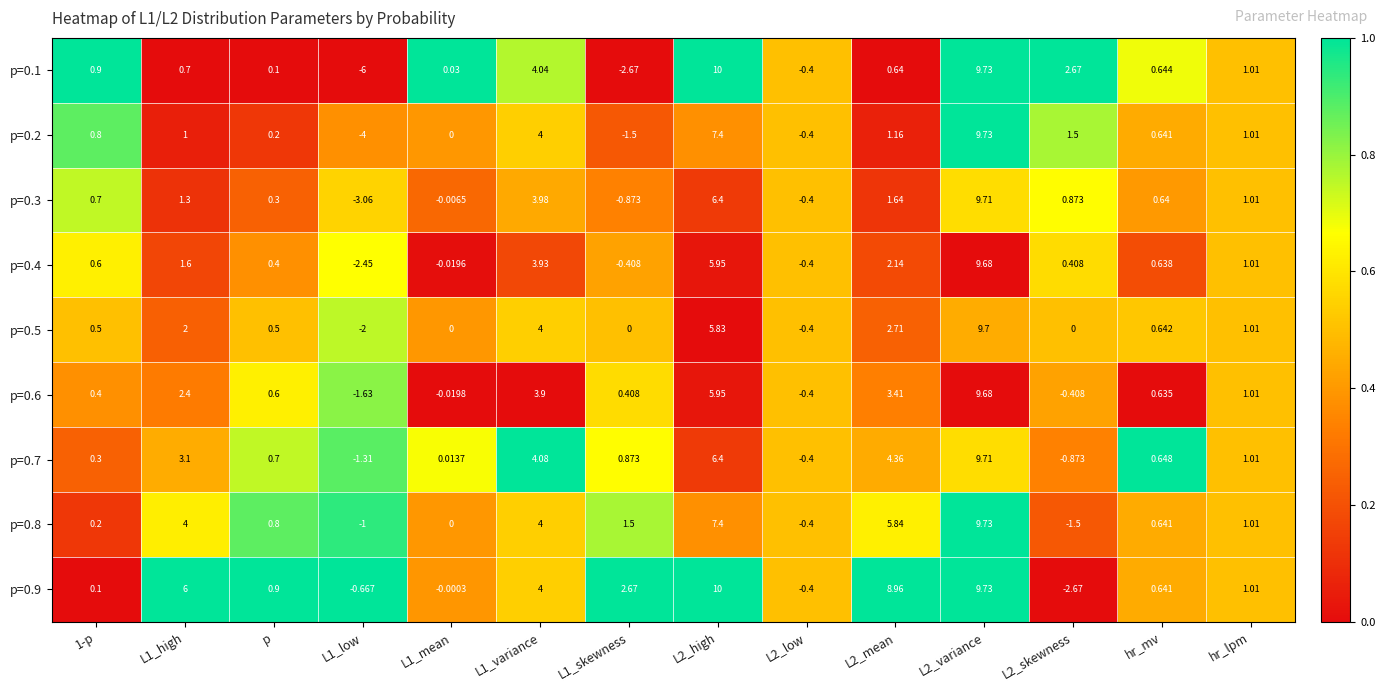

How many values in the p=0.9 series are below 1?

7